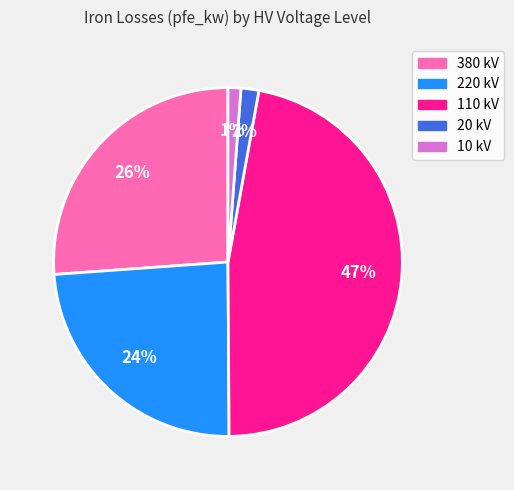

To the nearest percent, what is the difference between the largest and smallest slice percentages?

46%